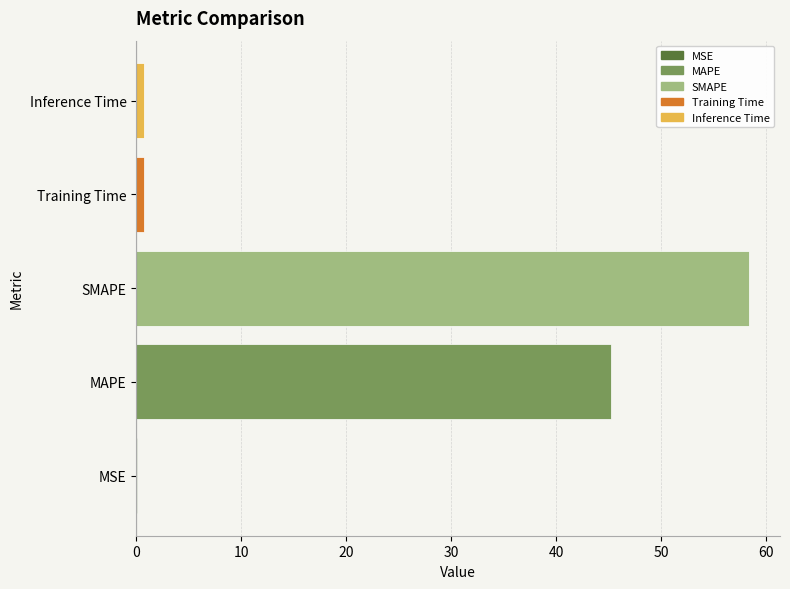

Which has a higher value, MAPE or SMAPE?

SMAPE